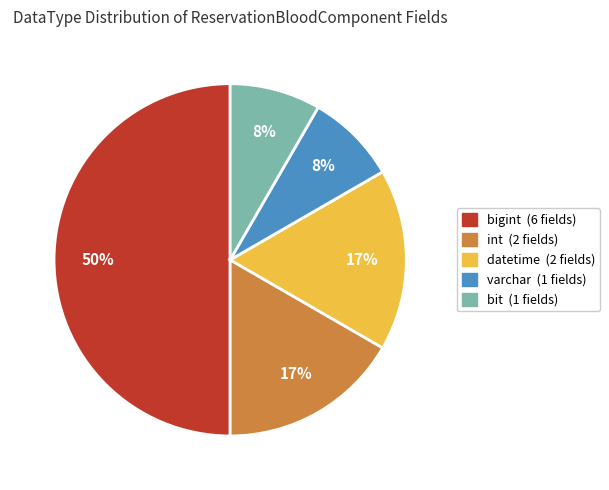

To the nearest percent, what is the average slice percentage?

20%